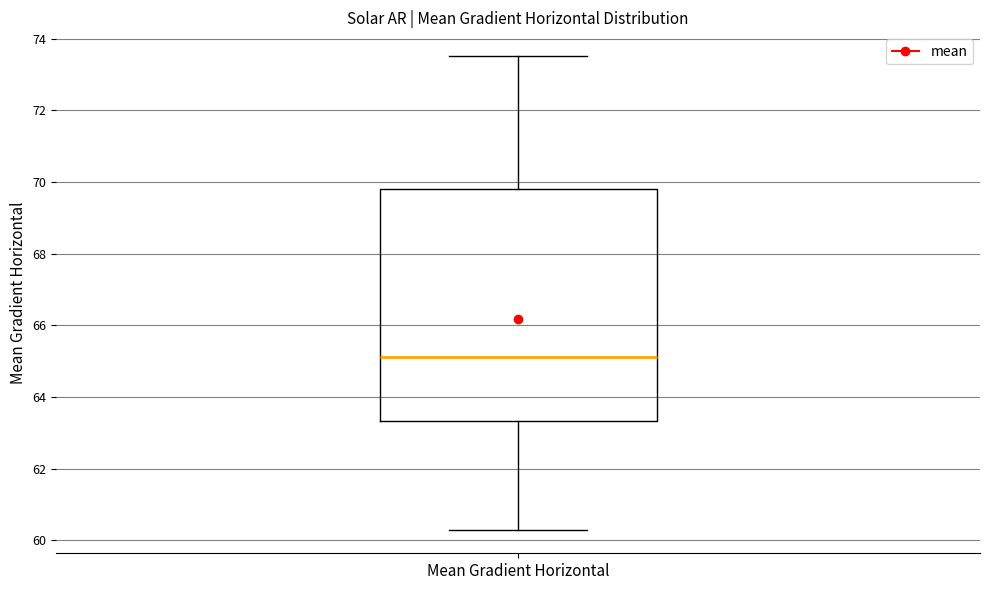

Transcribe this box plot: give where the median line is, the range the box spans, and where the two whiskers end, as read against the y-axis. The values are not printed on the chart, so give them approximately, as read against the axis.

median 65.2, box 63.4 to 69.8, whiskers 60.4 to 73.6